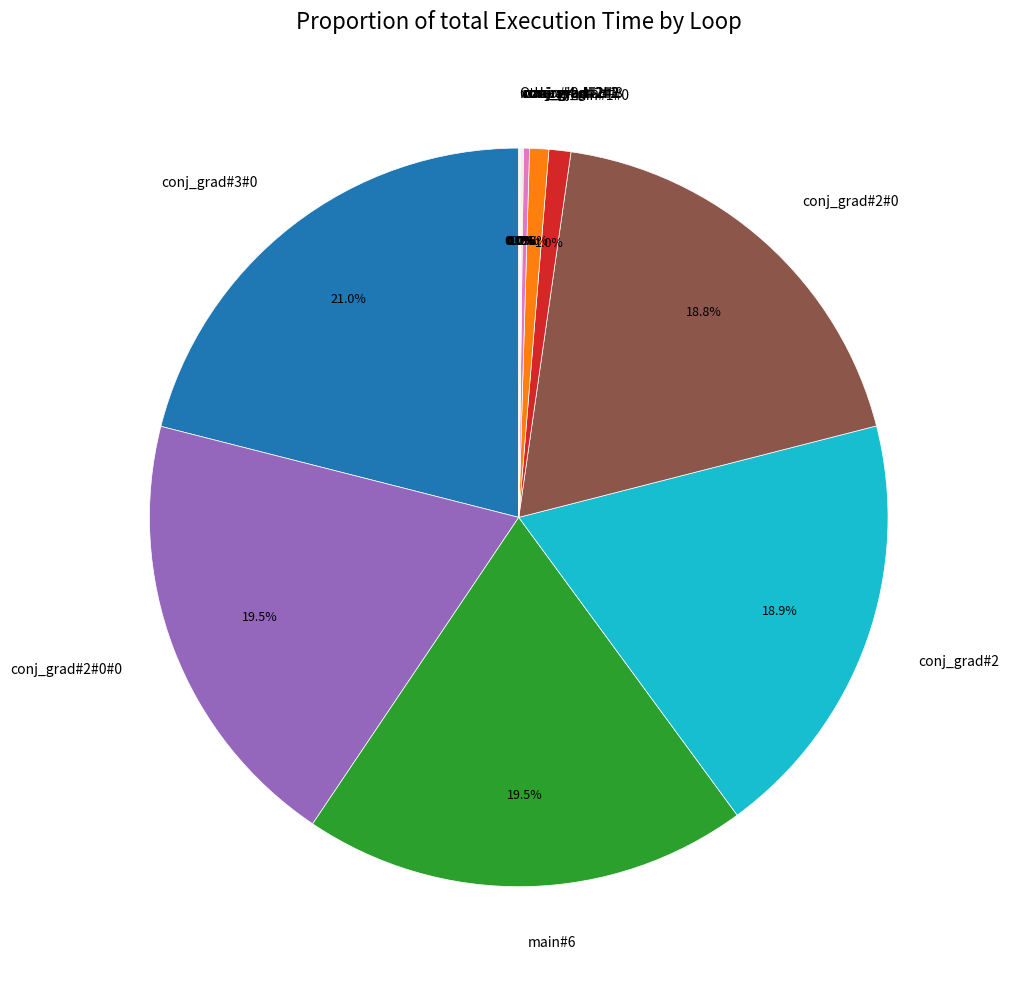

To the nearest percent, what is the average slice percentage?

8%